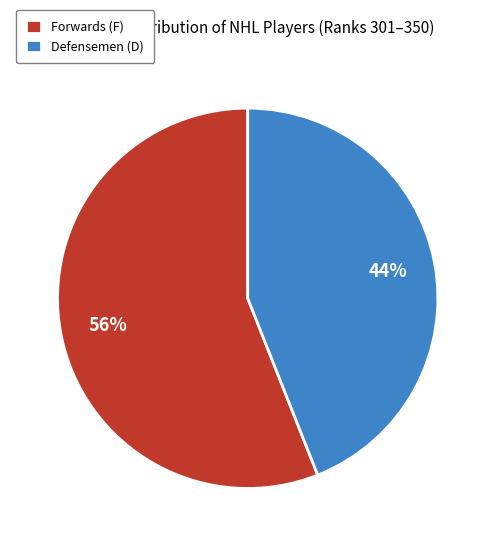

How many slices are in this pie chart?

2